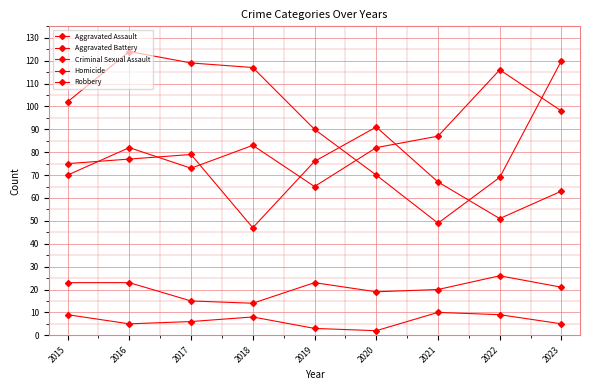

What value does the Criminal Sexual Assault series have at 2019, to the nearest 10?

20